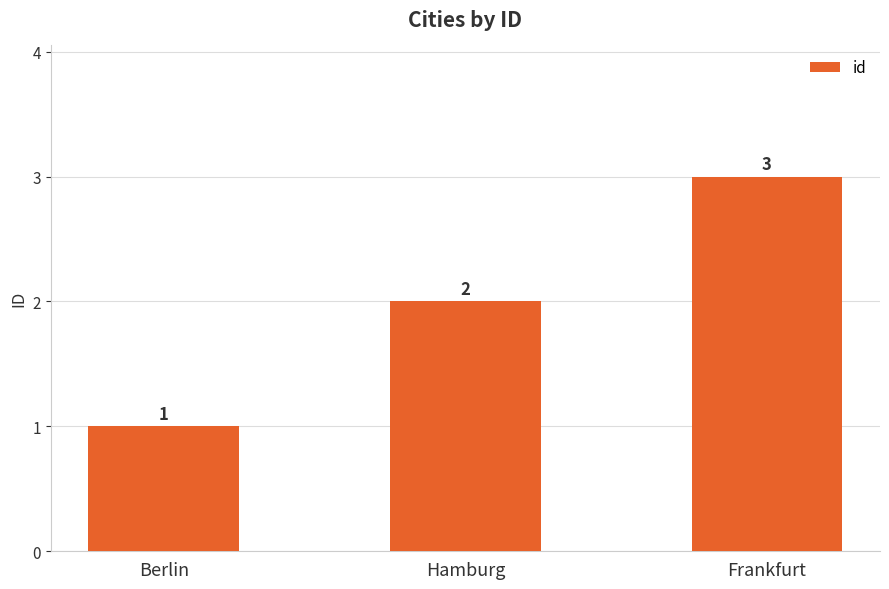

What is the average value?

2